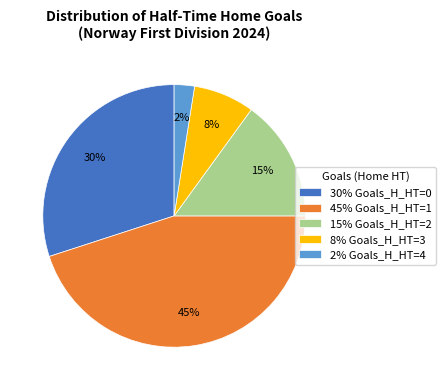

To the nearest percent, what is the average slice percentage?

20%